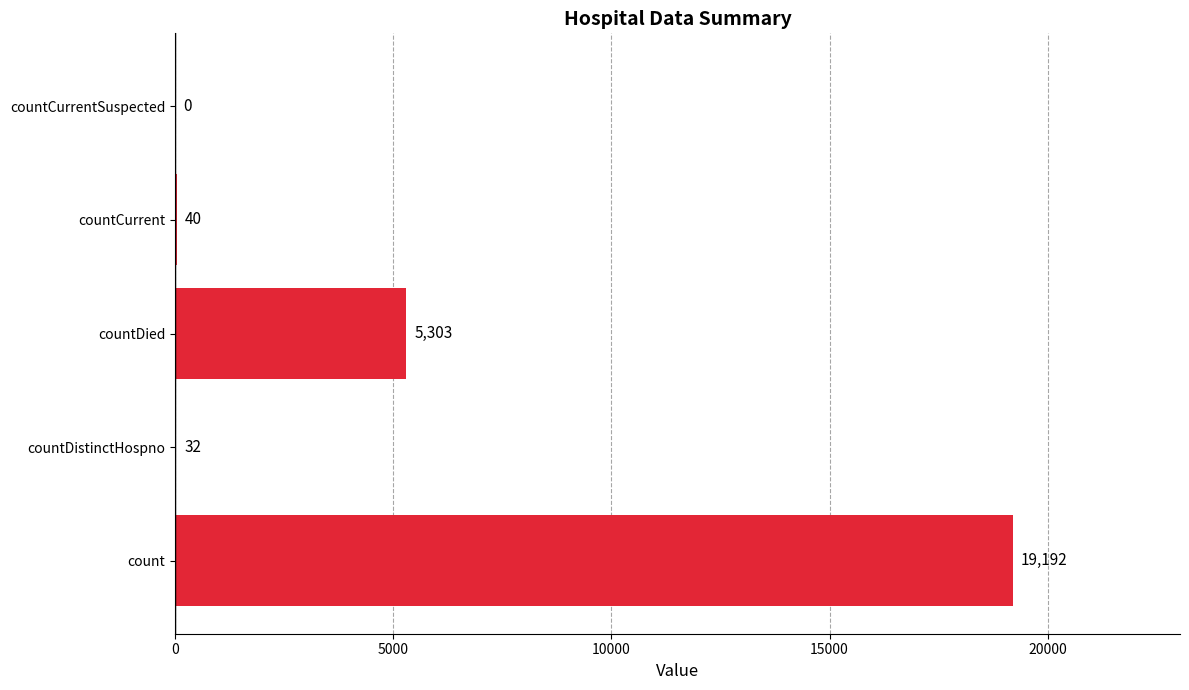

What is the sum of all values?

24567